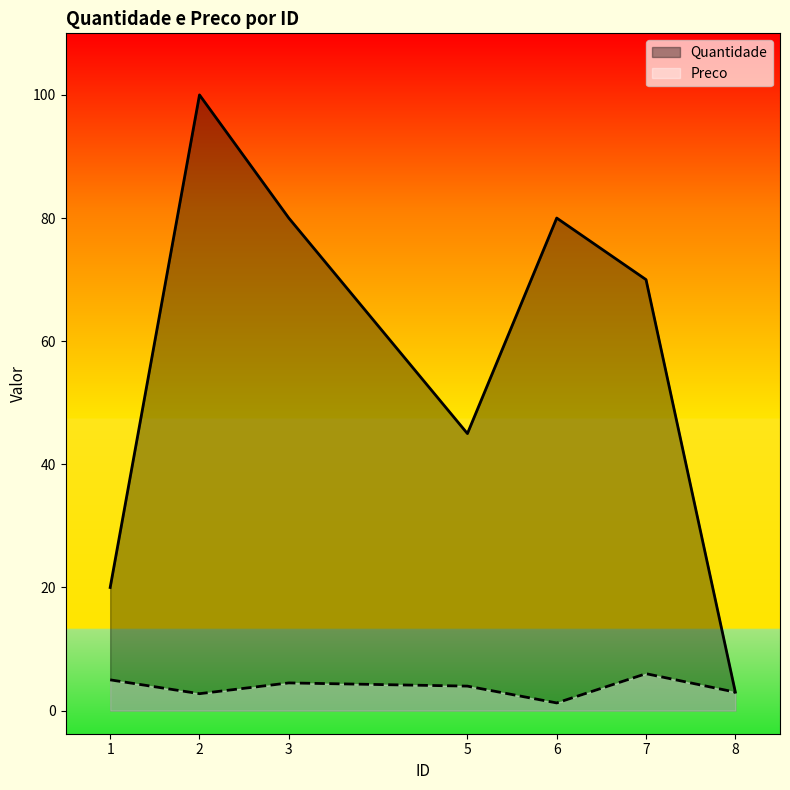

What is the sum of the Quantidade values at 2 and 8?

103.0